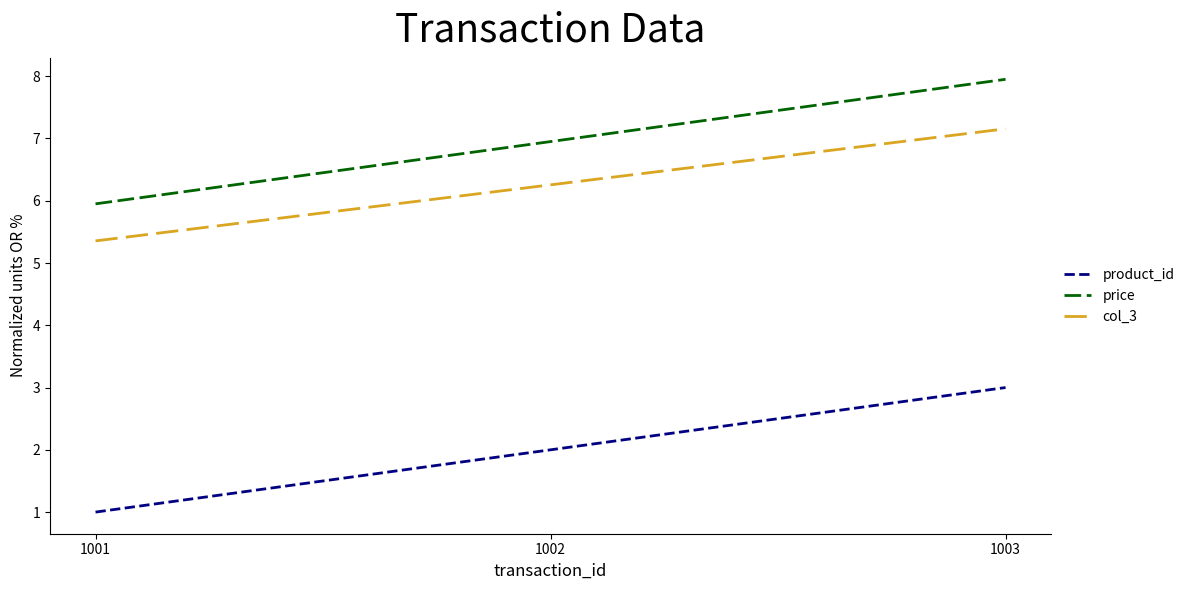

What is the approximate value of price at 1001?

6.0